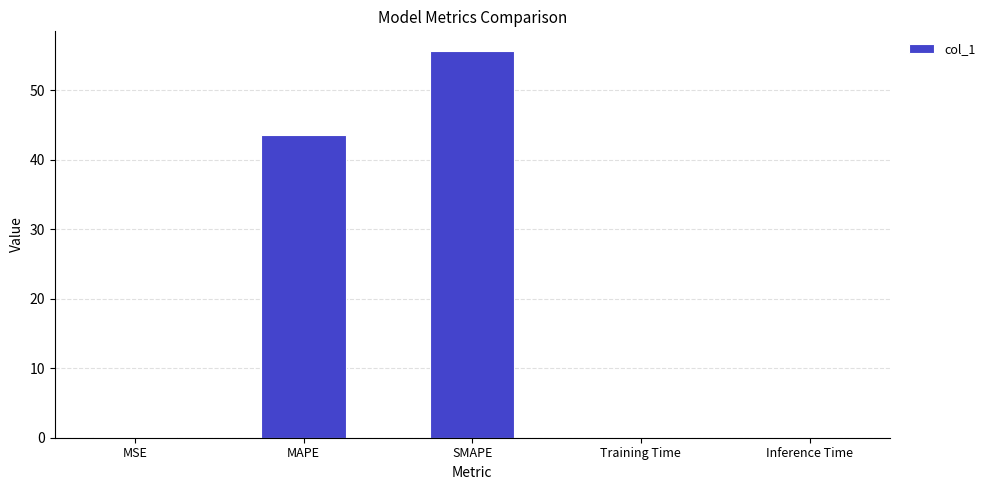

How many series are shown in this chart?

1